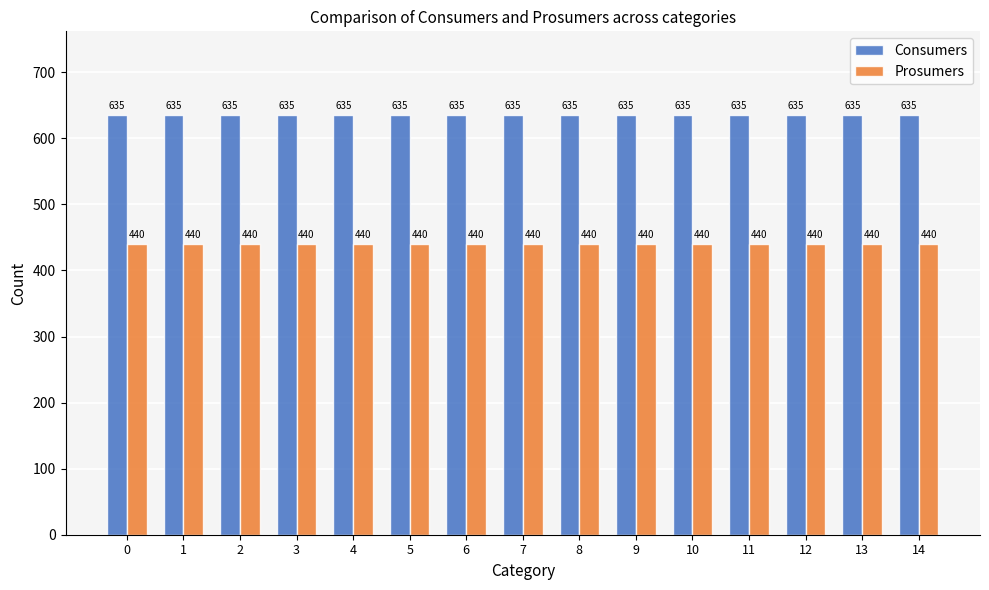

What is the greatest value displayed?

635